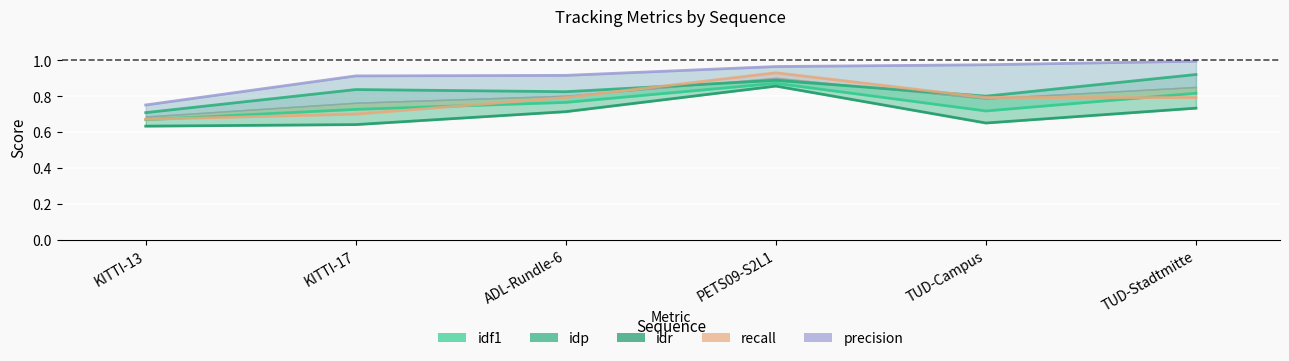

How many lines are shown in the chart?

5